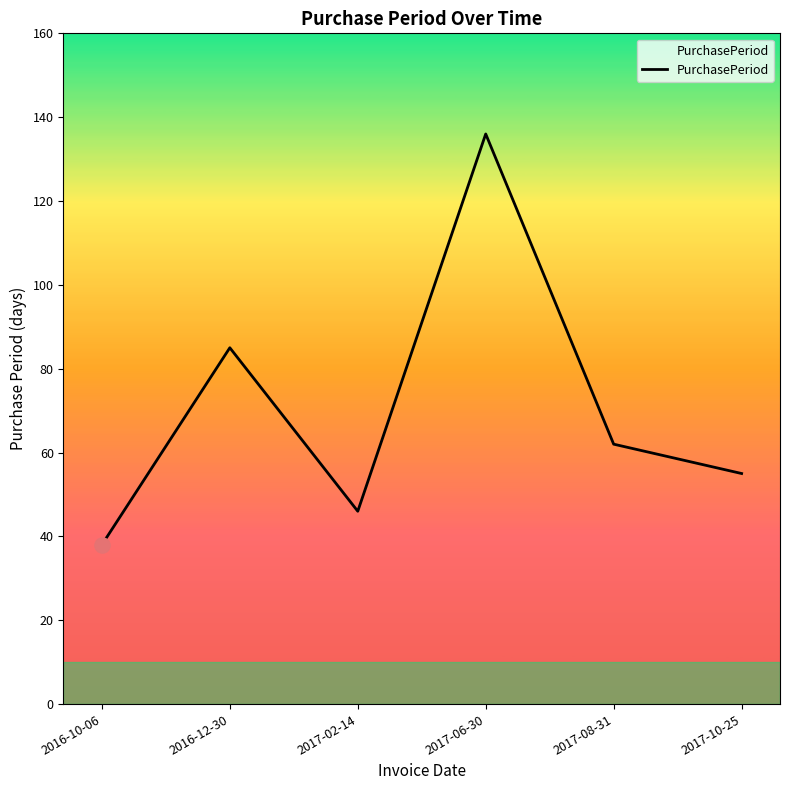

What is the ratio of the value at 2017-06-30 to the value at 2017-10-25?

2.5